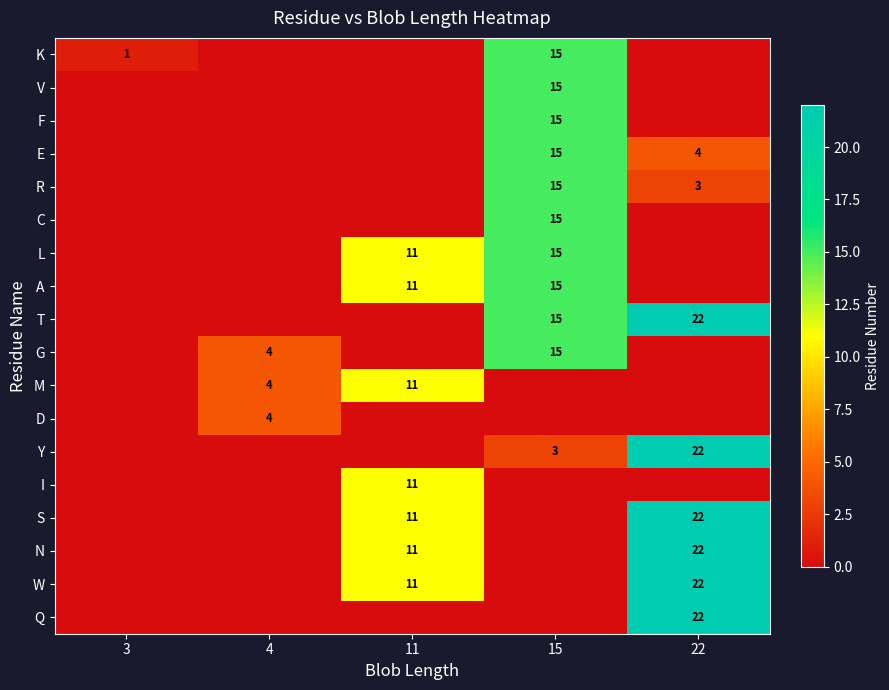

How many positive values does the M series have?

2